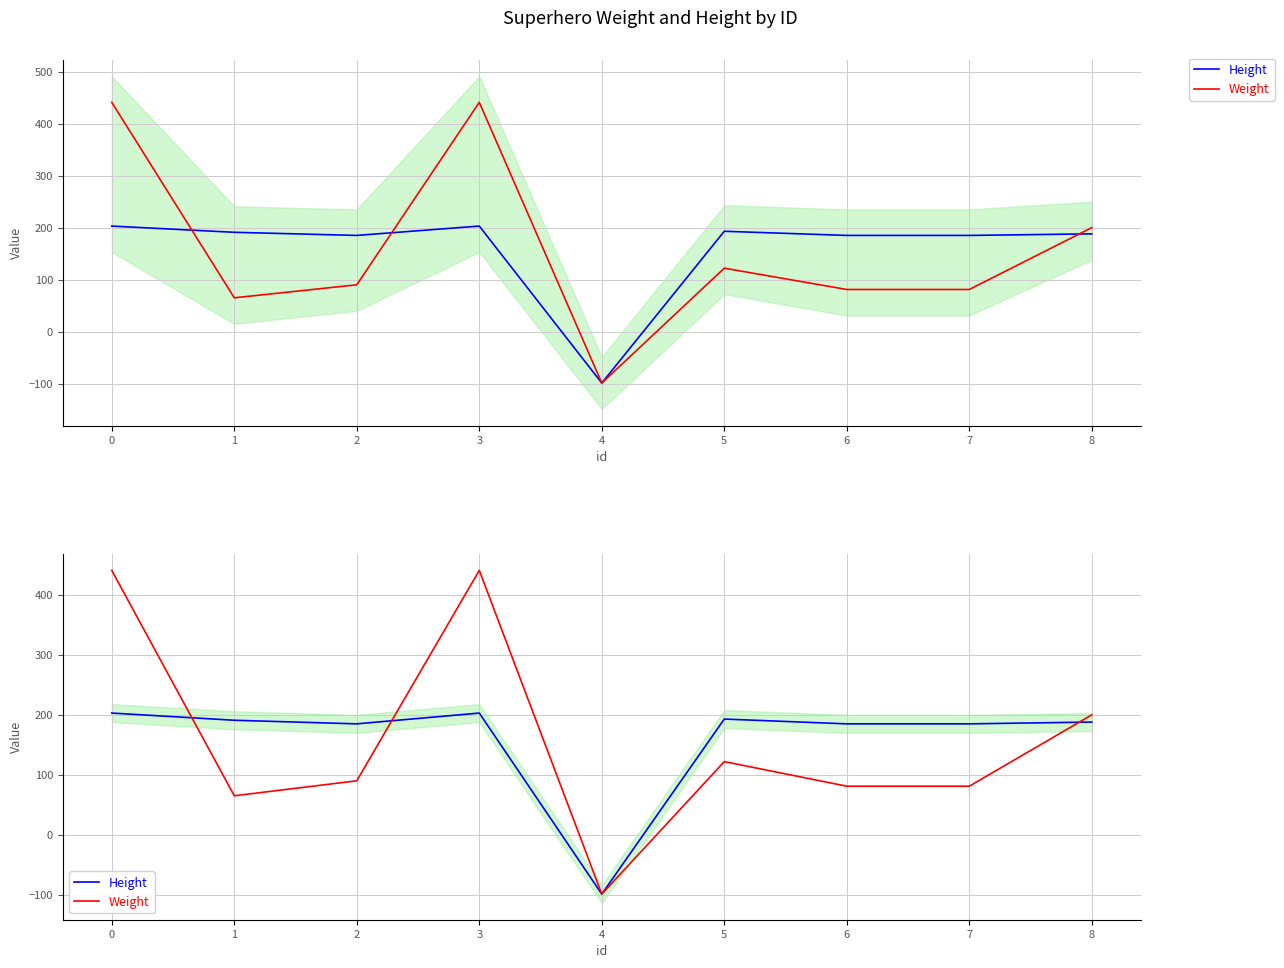

How many distinct data groups are displayed?

2